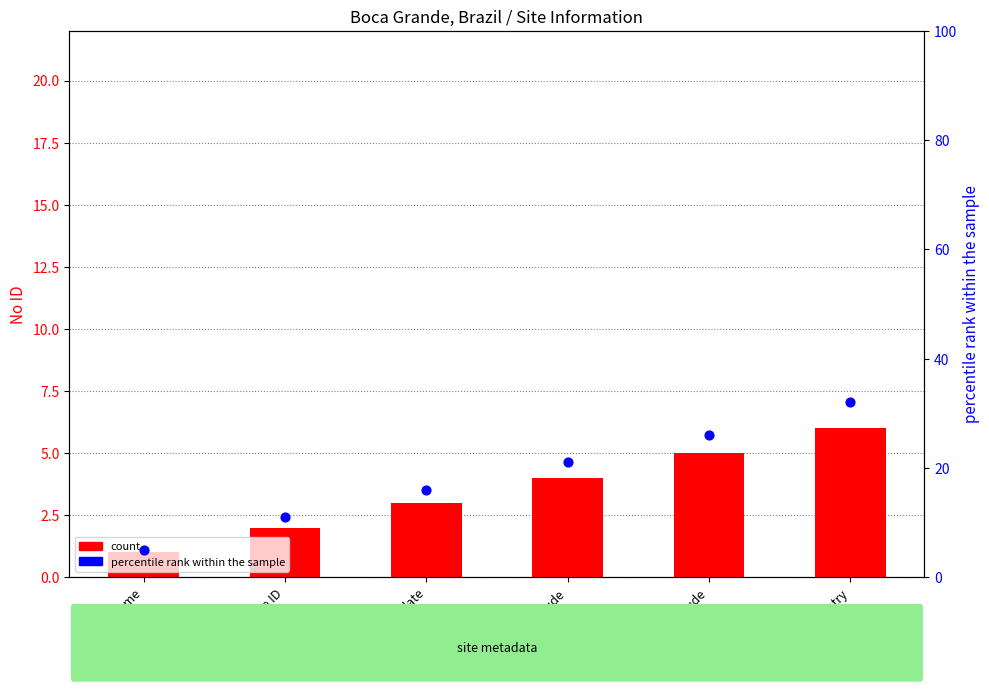

Which series reaches the maximum Y coordinate?

percentile rank within the sample